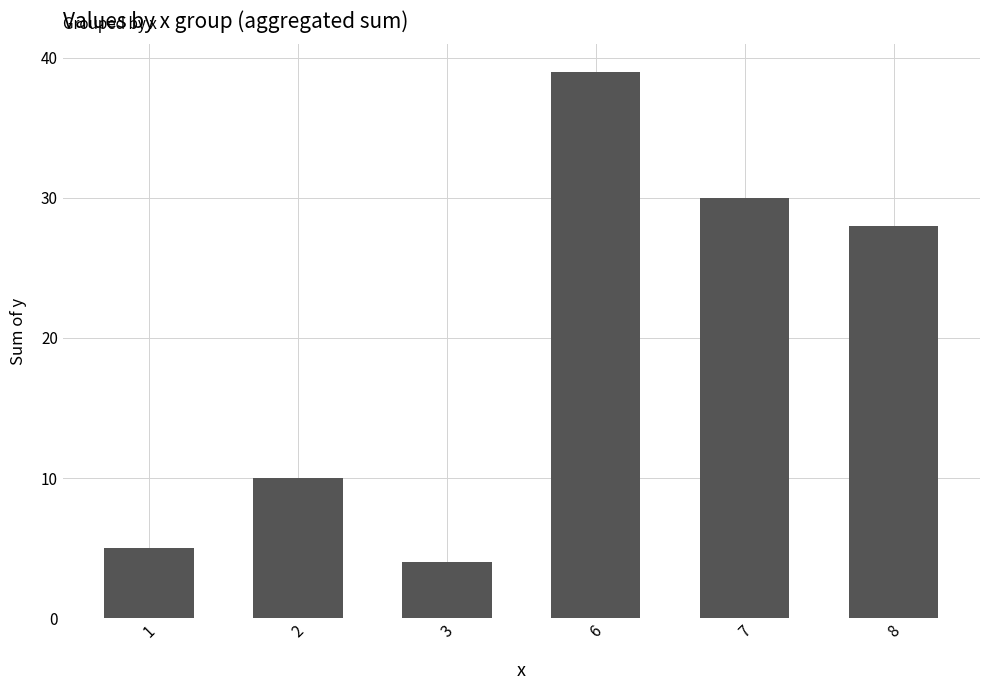

Reading right to left, extract all data points from this chart.

28	30	39	4	10	5